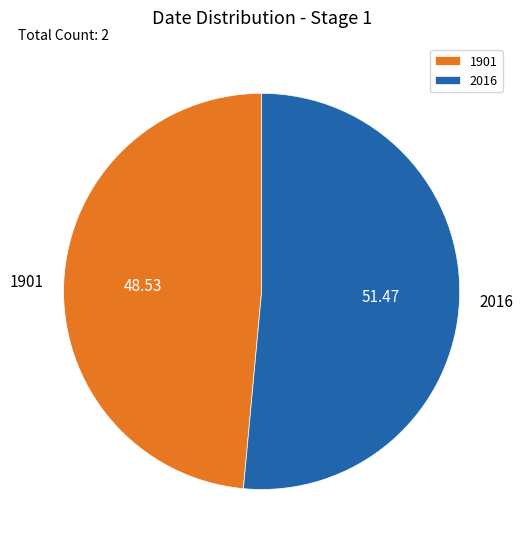

Do 1901 and 2016 together represent more than half of the pie?

Yes